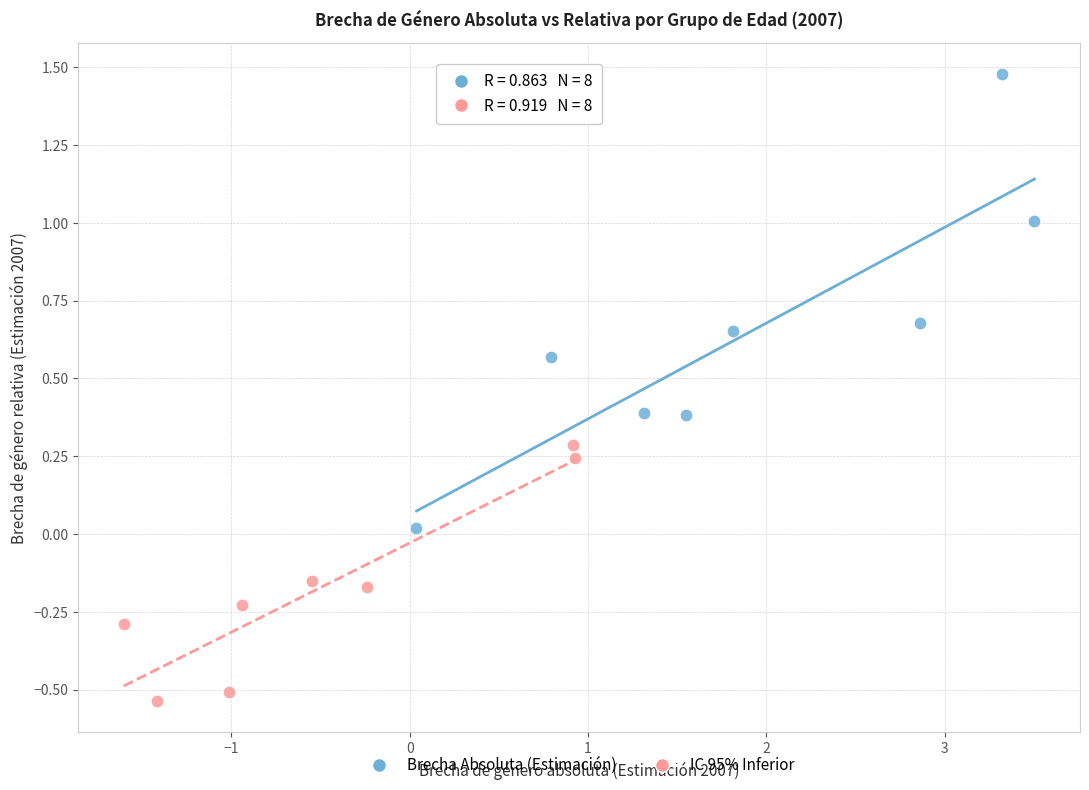

Which series contains the highest Y value?

Brecha Absoluta (Estimación)